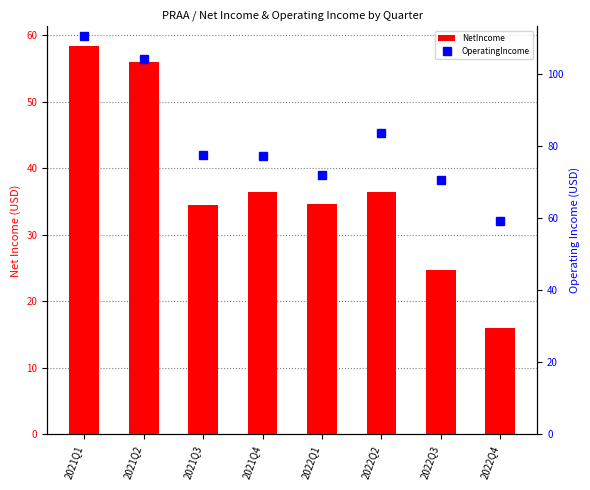

What is the sum of all NetIncome values?

297.1